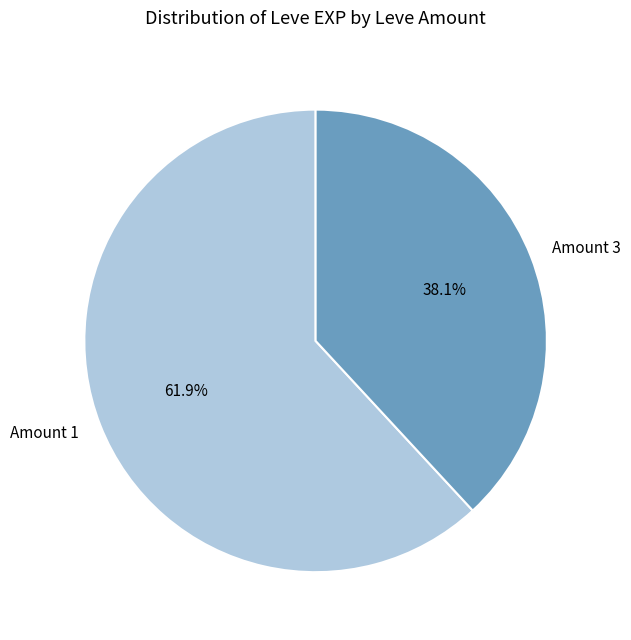

How many slices are in this pie chart?

2